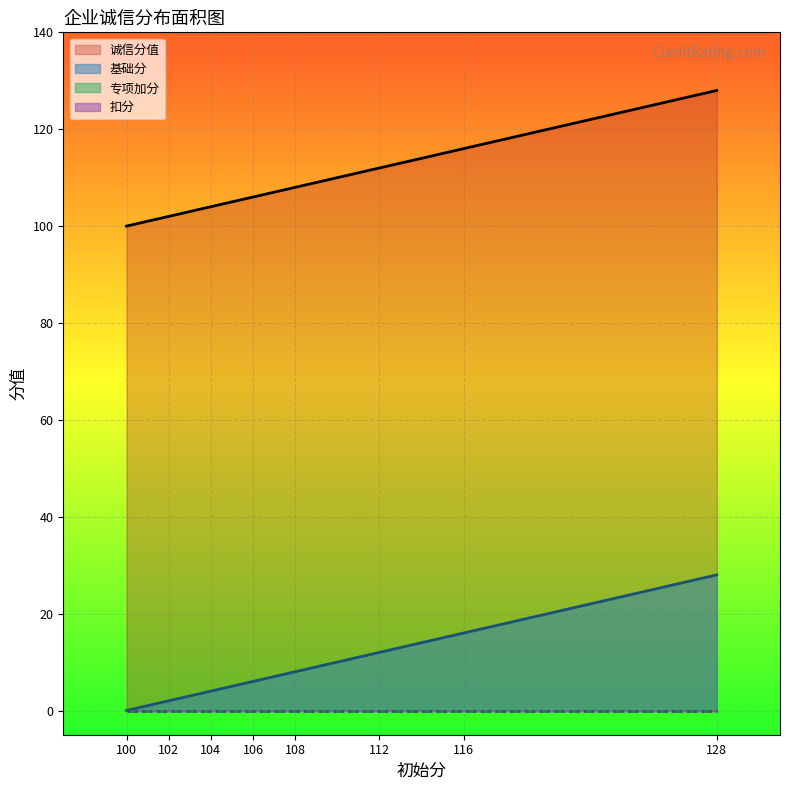

What is the highest value of the 诚信分值 series?

128